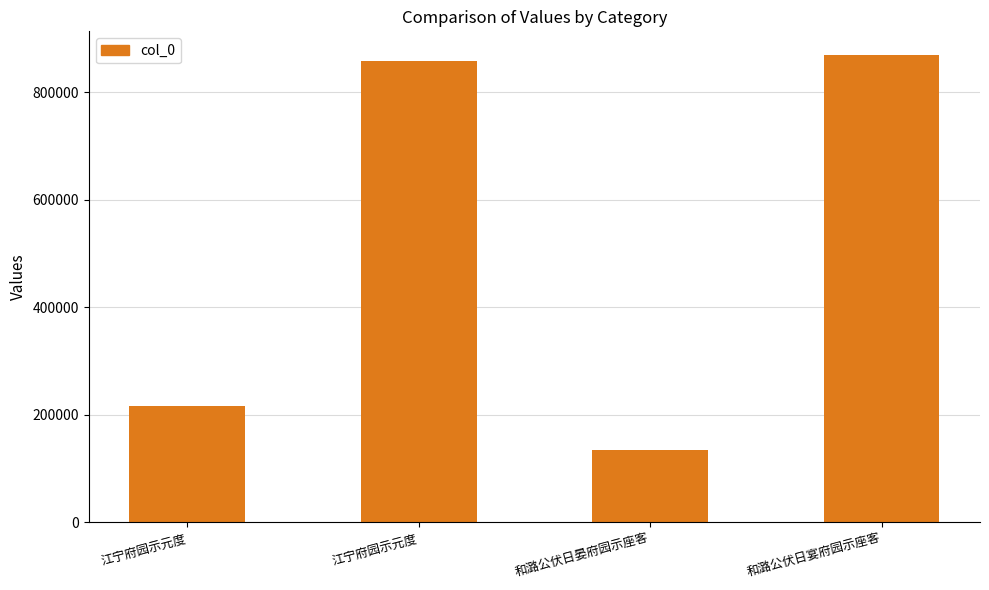

Reading left to right, transcribe all the data shown in this chart.

216394	858202	134500	869887